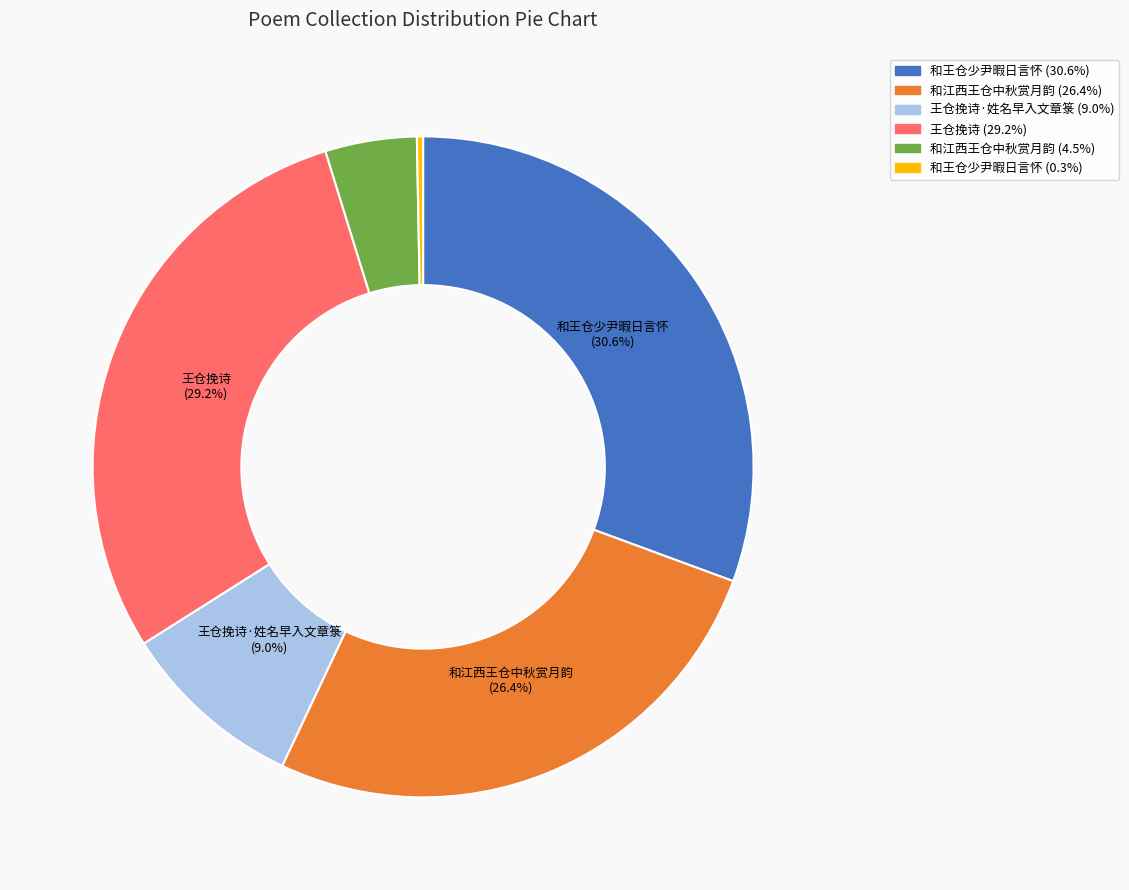

How many segments does this pie chart have?

6